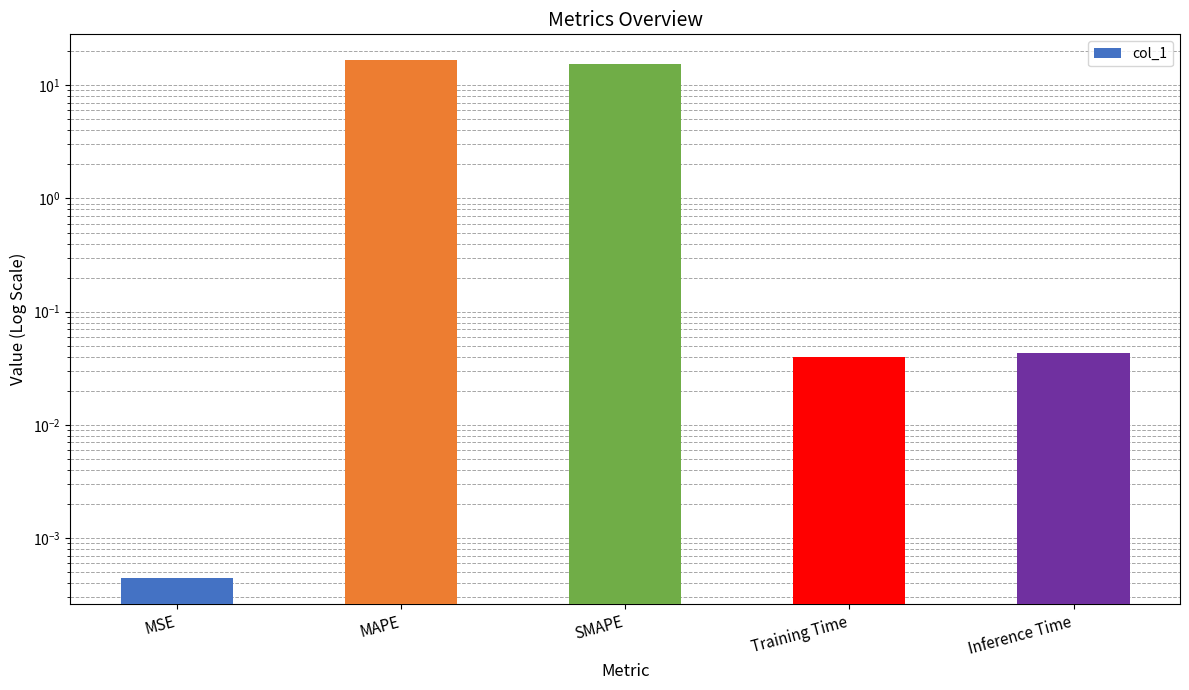

Reading left to right, list all the values displayed in this chart.

MSE=0.0	MAPE=16.6	SMAPE=15.4	Training Time=0.0	Inference Time=0.0